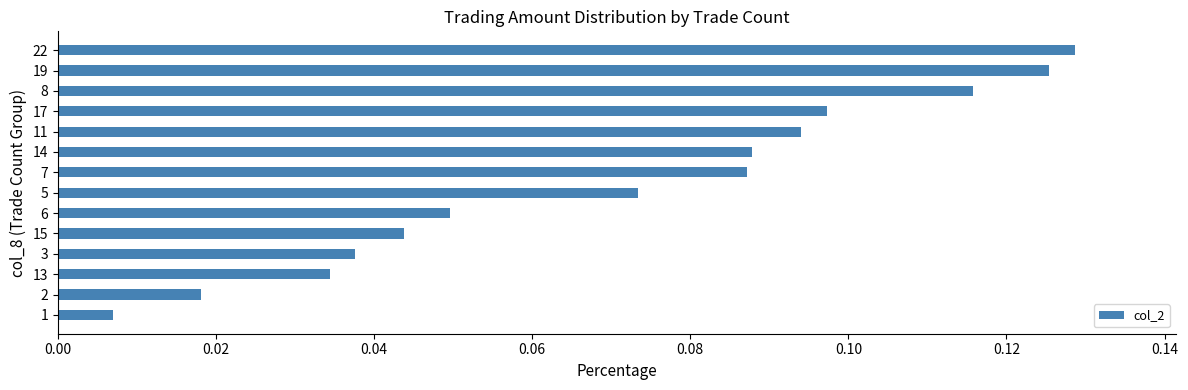

Which category has the highest value across all series?

22